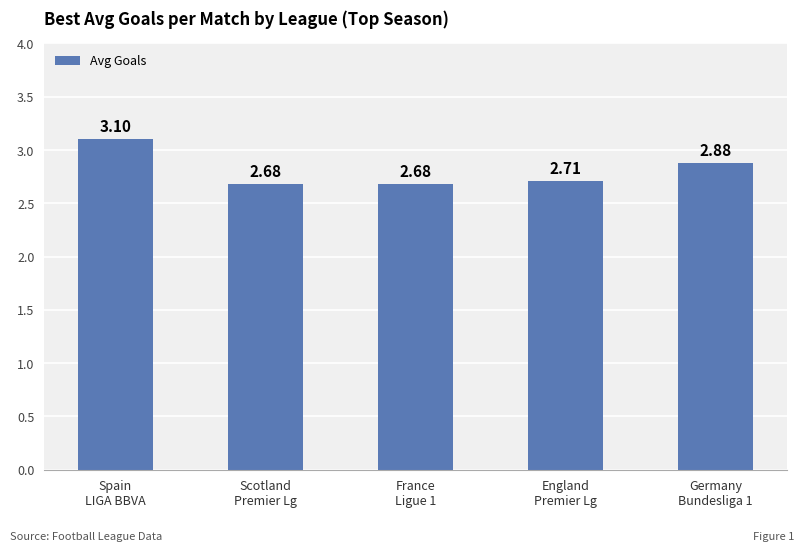

What is the difference between the maximum and minimum values?

0.4